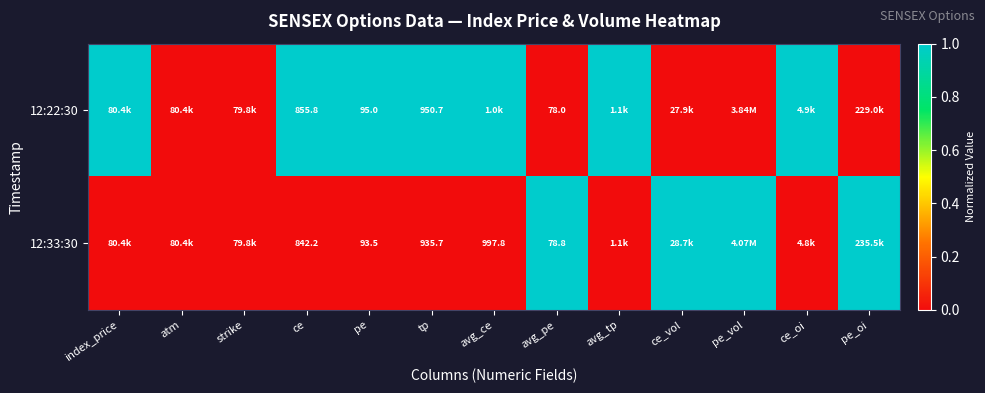

Which category has the highest value across all series?

index_price